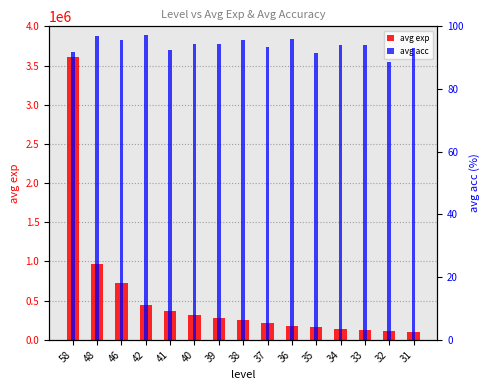

Read the avg acc value at 36.

96.0